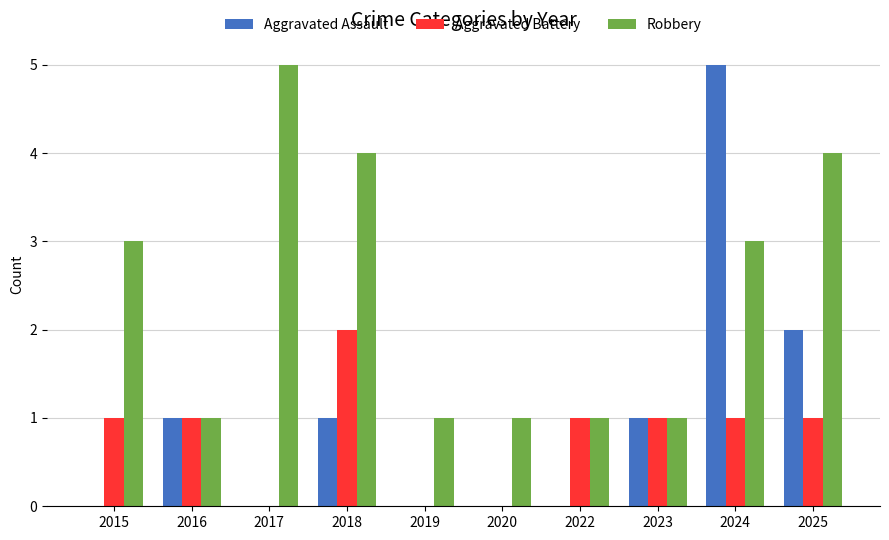

Is it true that Aggravated Battery equals -1 at 2020?

False